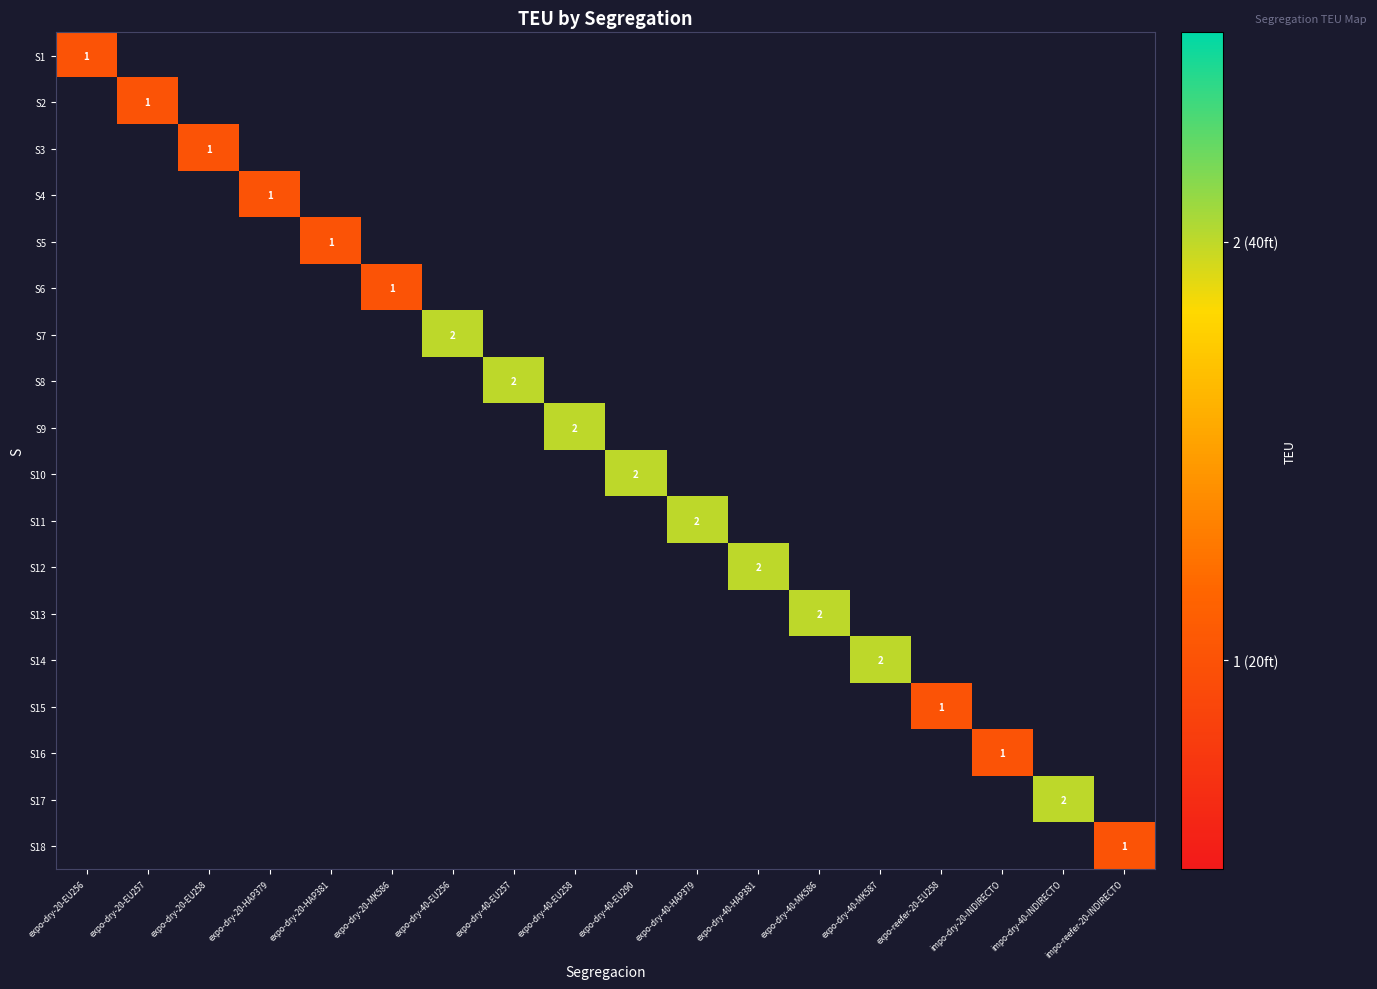

At how many categories does at least one series exceed 1?

9